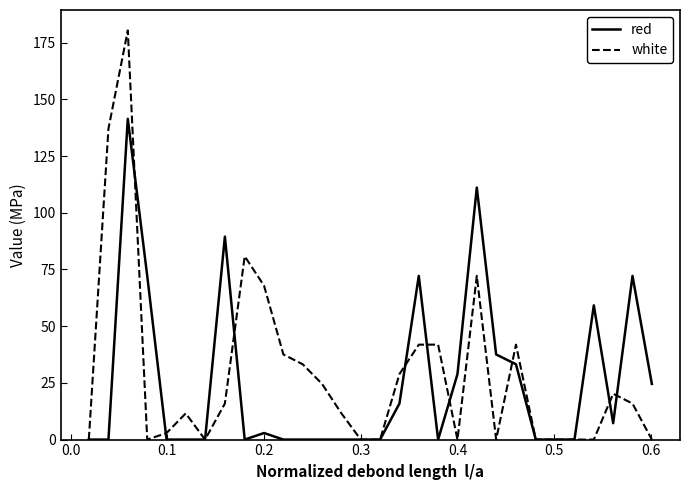

Rank the series by their maximum value, from lowest to highest.

red, white